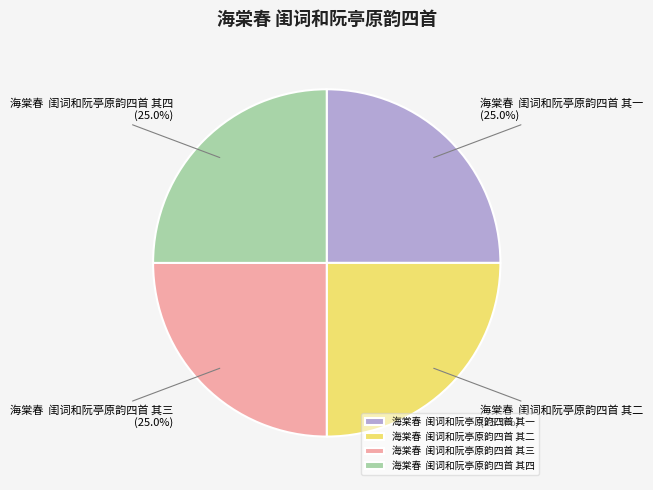

Approximately how many times larger is the value at 海棠春 闺词和阮亭原韵四首 其一 compared to 海棠春 闺词和阮亭原韵四首 其四?

1.0